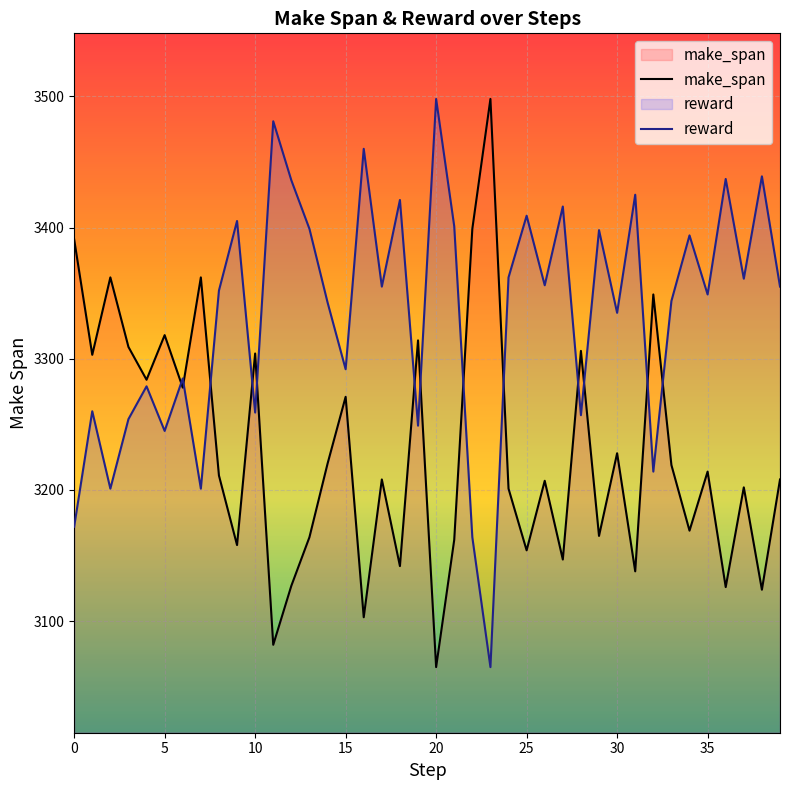

In reward, how many points are lower than both neighbors (excluding endpoints)?

14